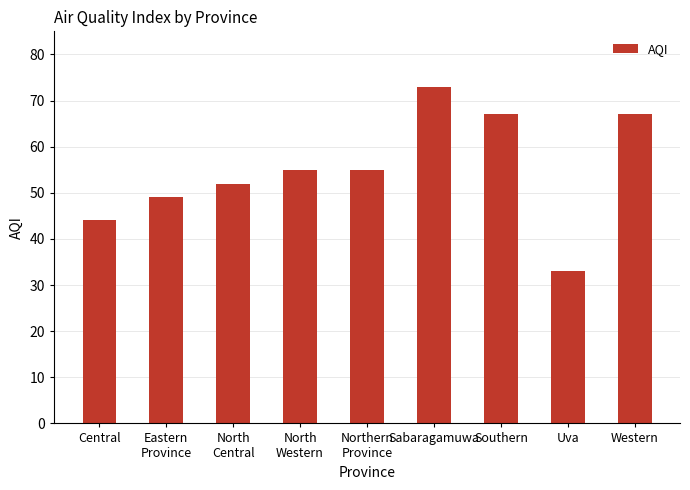

Does the chart contain stacked bars?

No